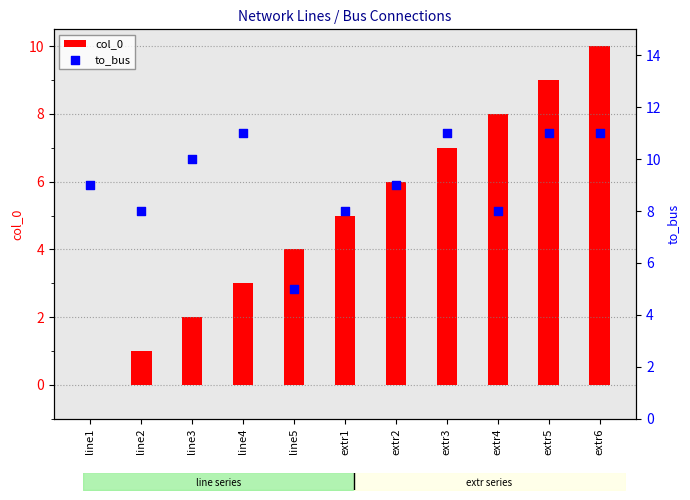

At how many categories does at least one series exceed 3?

11